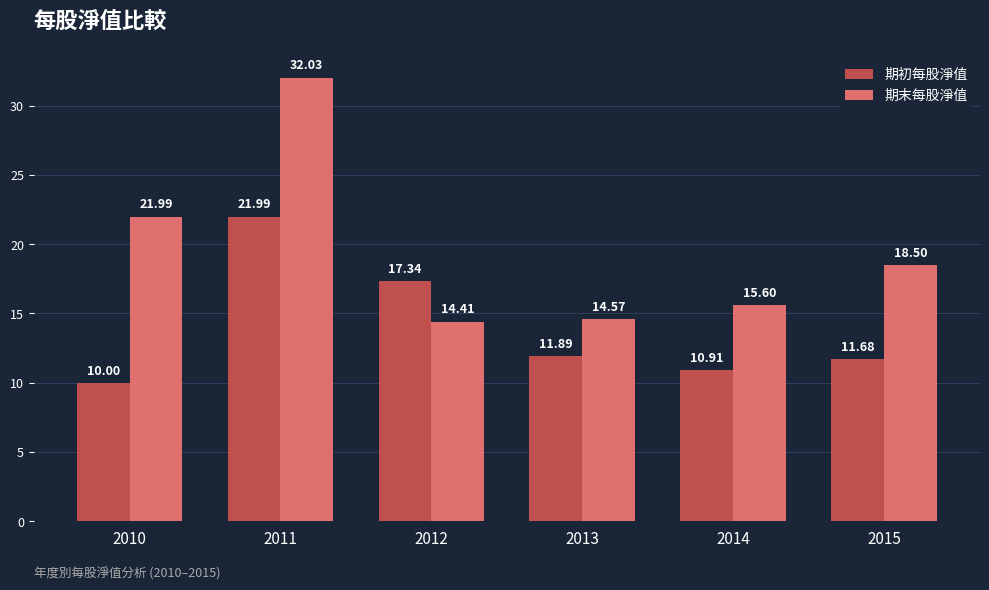

What is the difference between the maximum and minimum values in the 期初每股淨值 series?

12.0